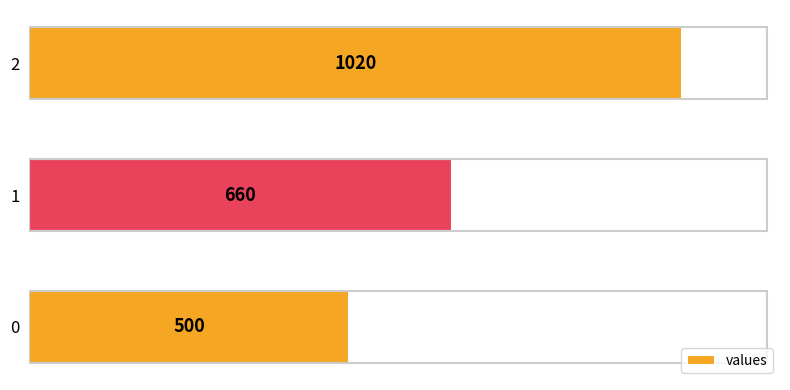

List the labels in order of value, smallest first.

0, 1, 2